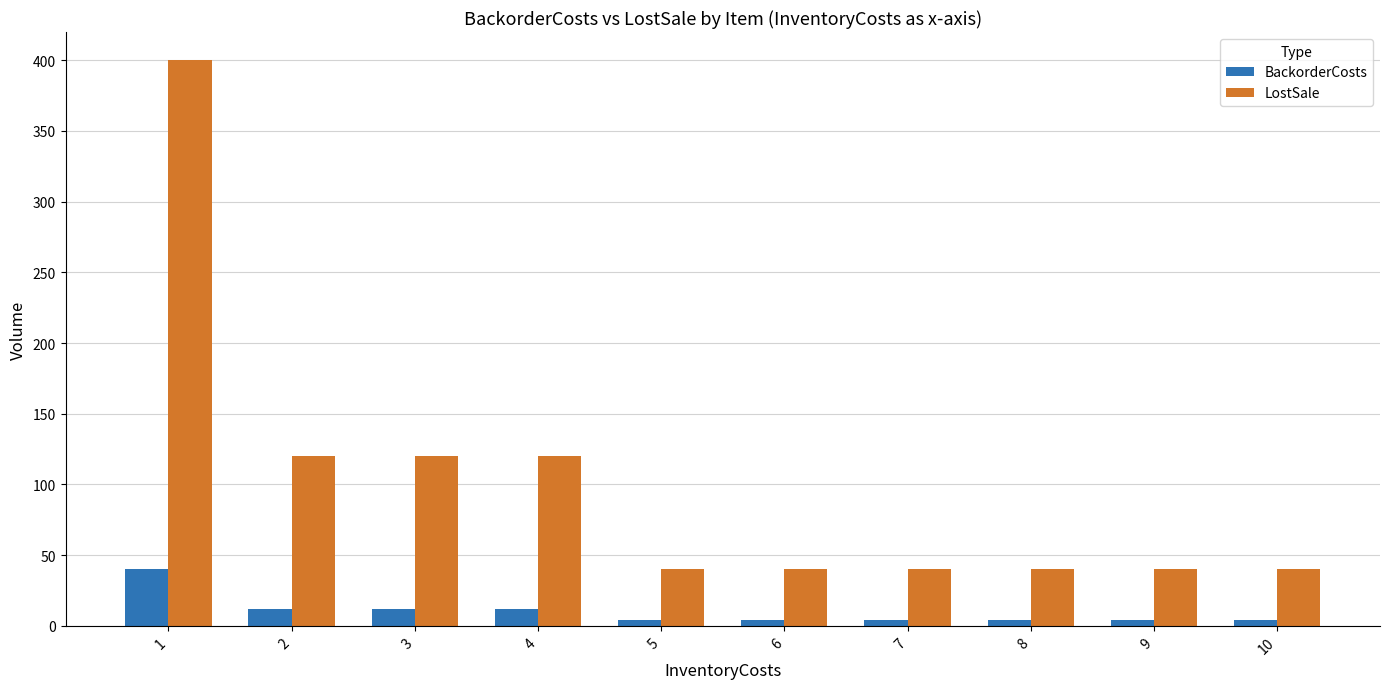

How many bars are there in each group?

2